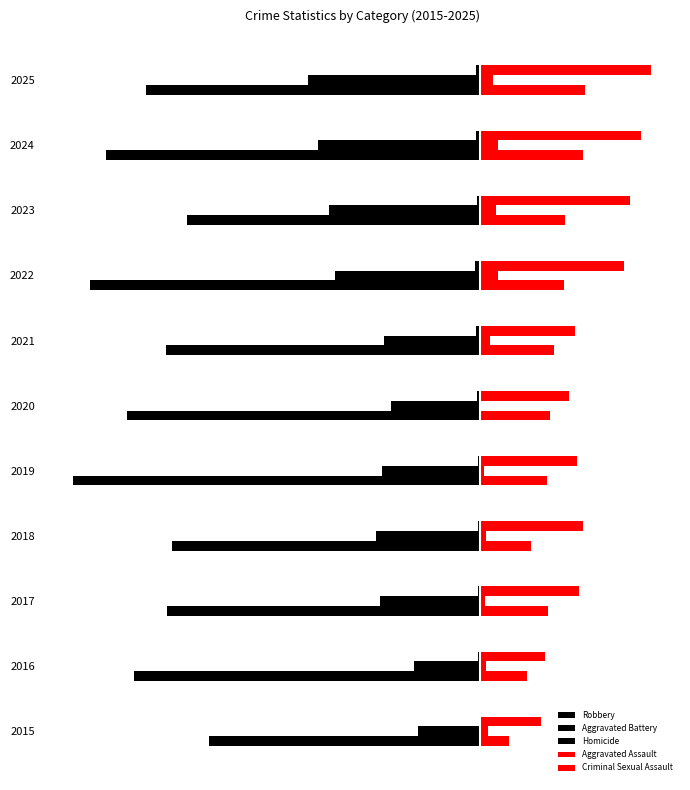

List the series in order of their peak value, lowest first.

Robbery, Aggravated Battery, Homicide, Criminal Sexual Assault, Aggravated Assault